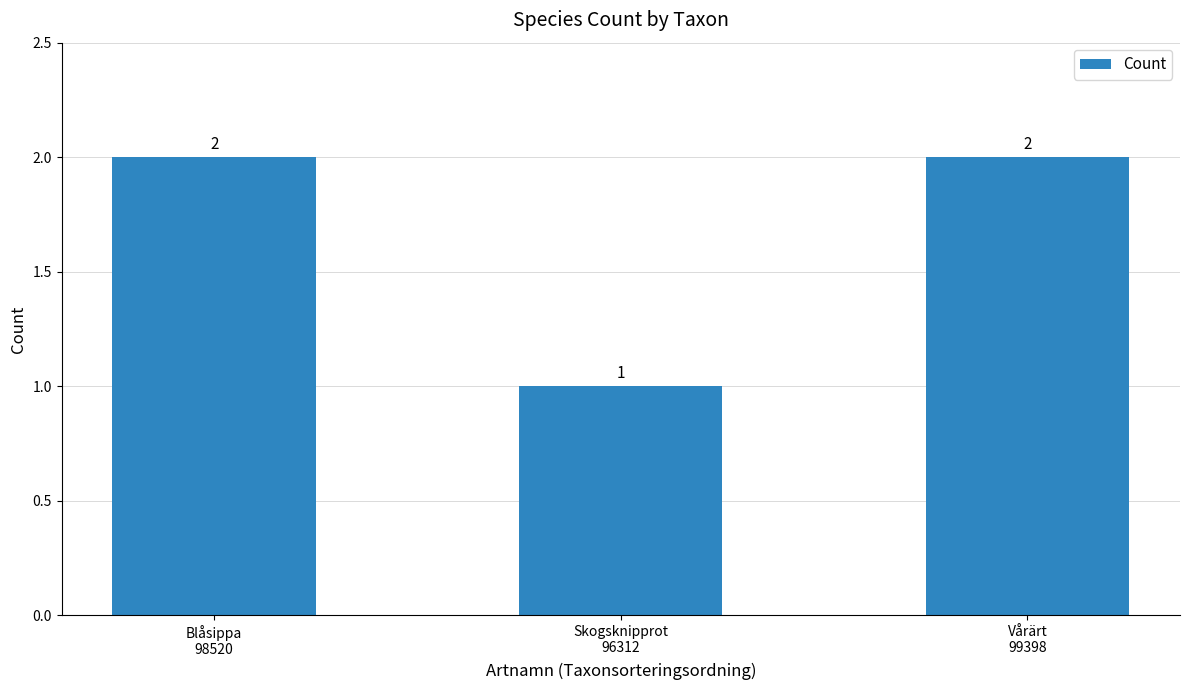

What is the sum of all values?

5